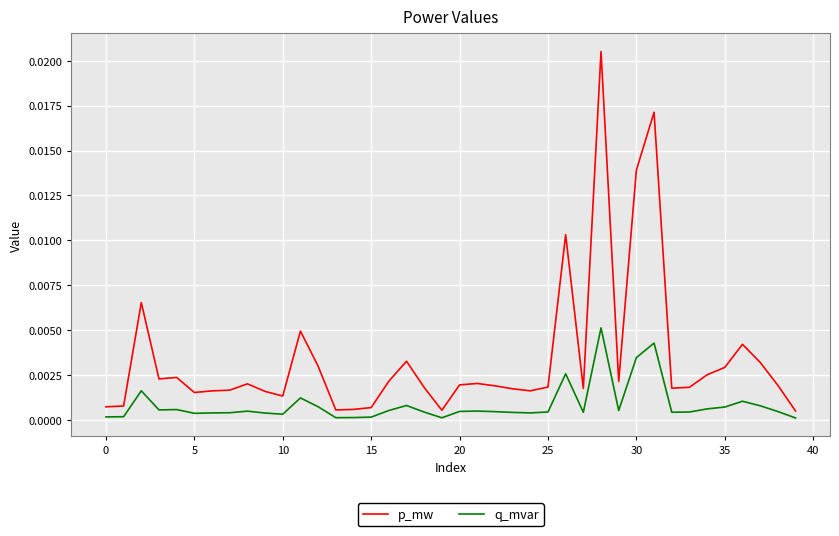

Which series has the largest total across all categories?

p_mw